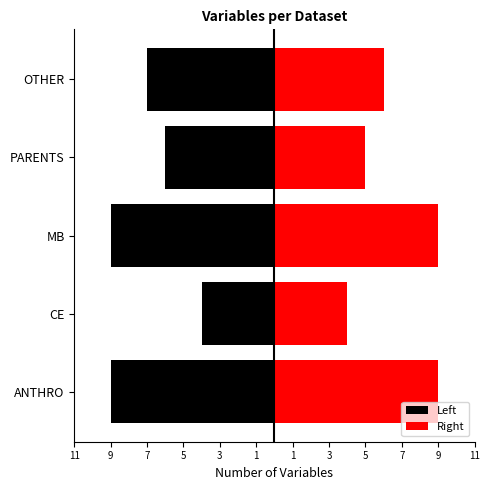

At PARENTS, list the series in order from largest to smallest.

Right, Left